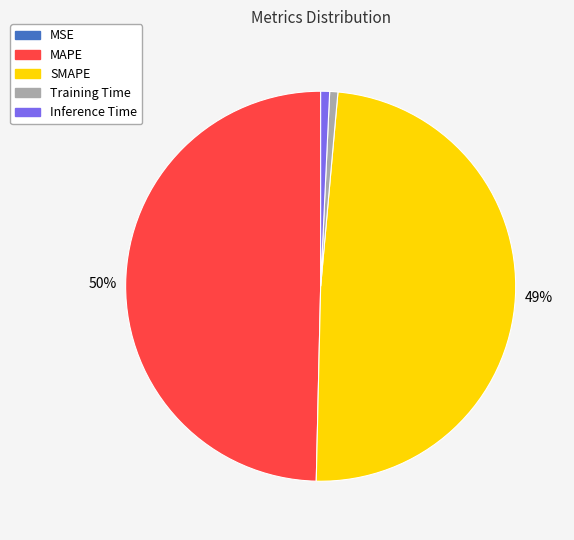

Which has a higher value, Training Time or SMAPE?

SMAPE